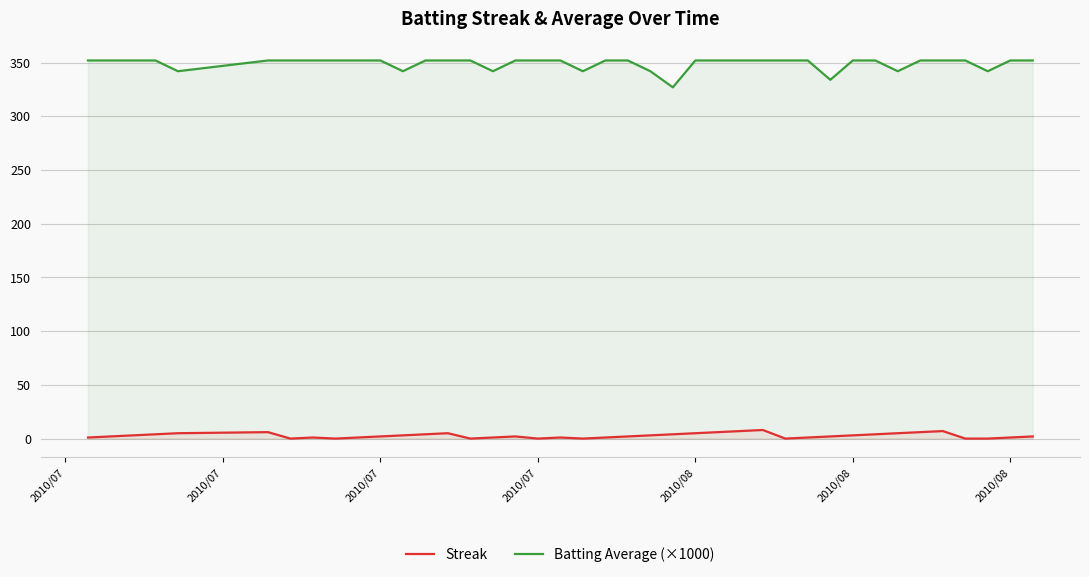

At which label does Streak reach its minimum?

2010/08